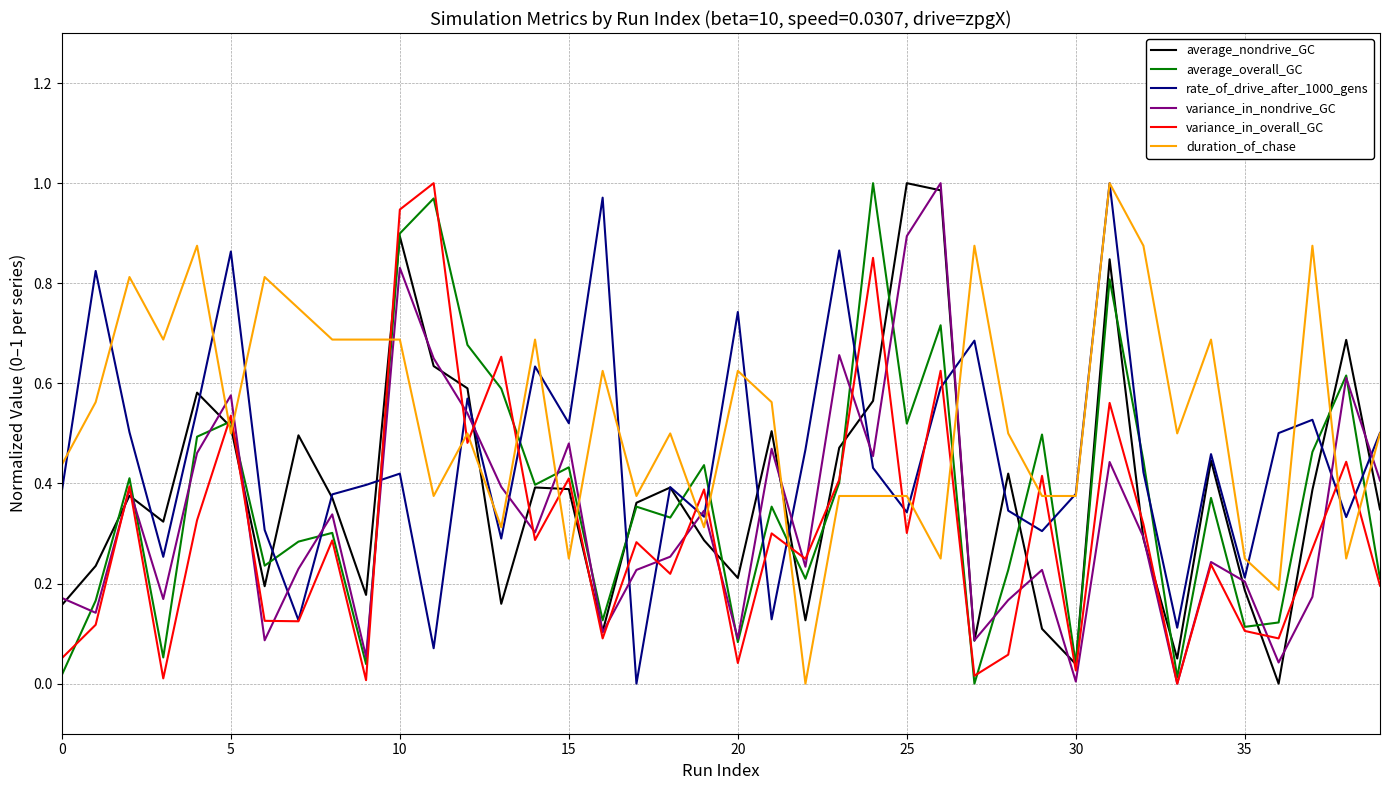

Which series has the largest total across all categories?

duration_of_chase